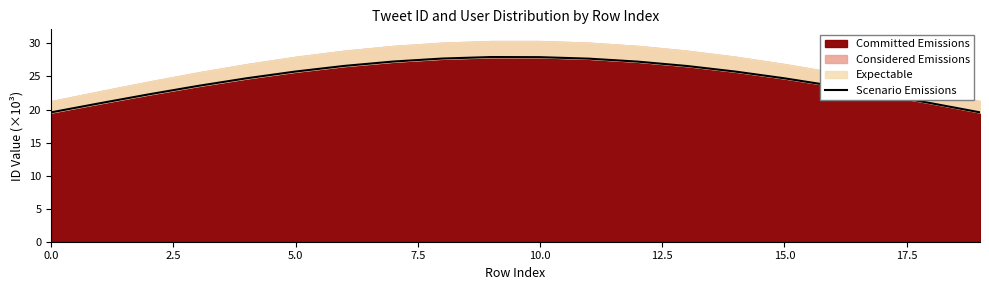

Which has a higher value, 5.0 or 10.0?

10.0